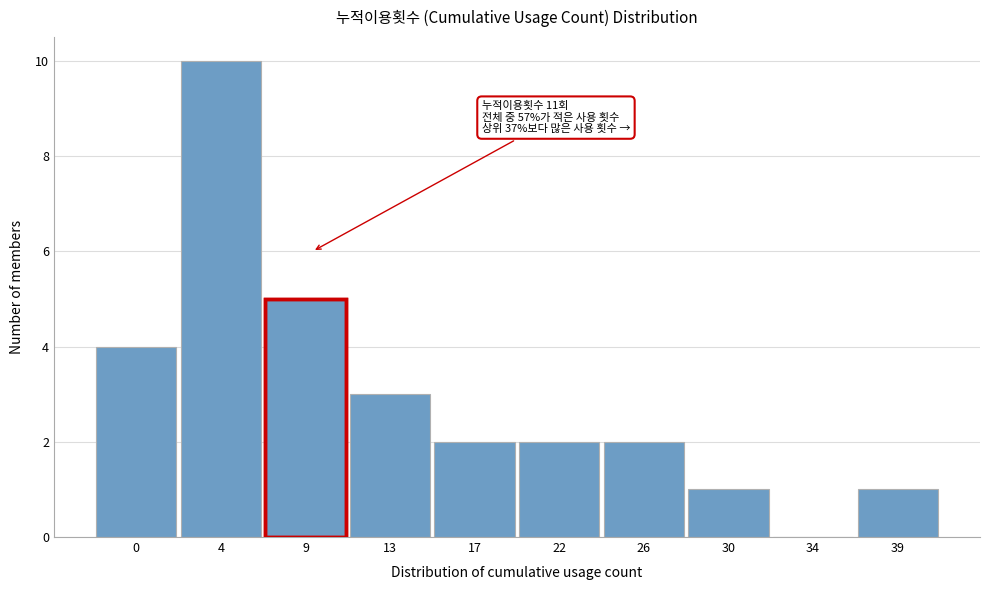

Reading left to right, extract all data points from this chart.

0=4	4=10	9=5	13=3	17=2	22=2	26=2	30=1	34=0	39=1